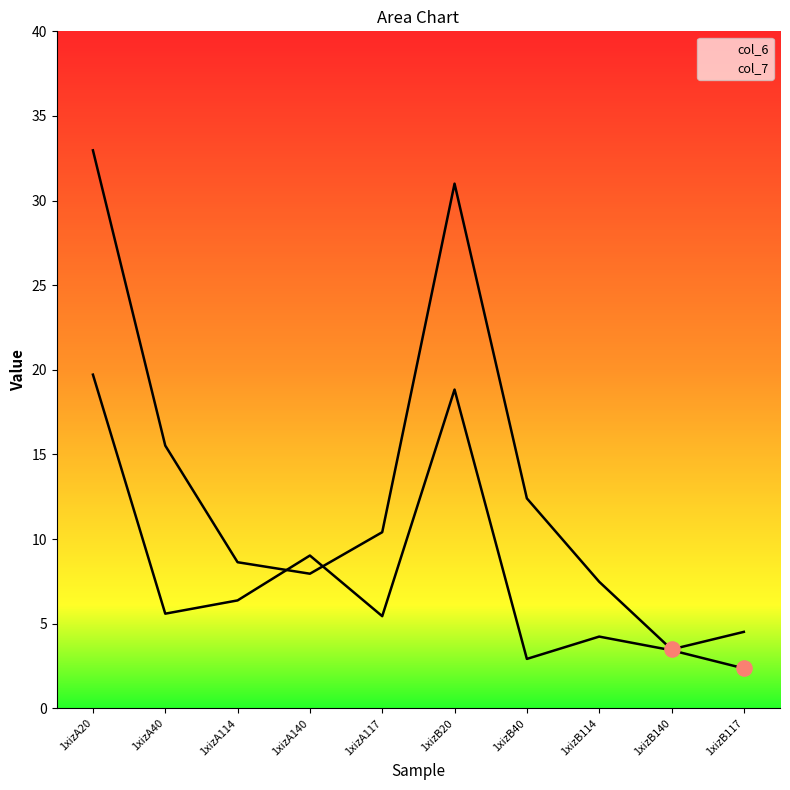

Is the value of col_7 at 1xizB20 greater than the value of col_6 at 1xizB114?

Yes